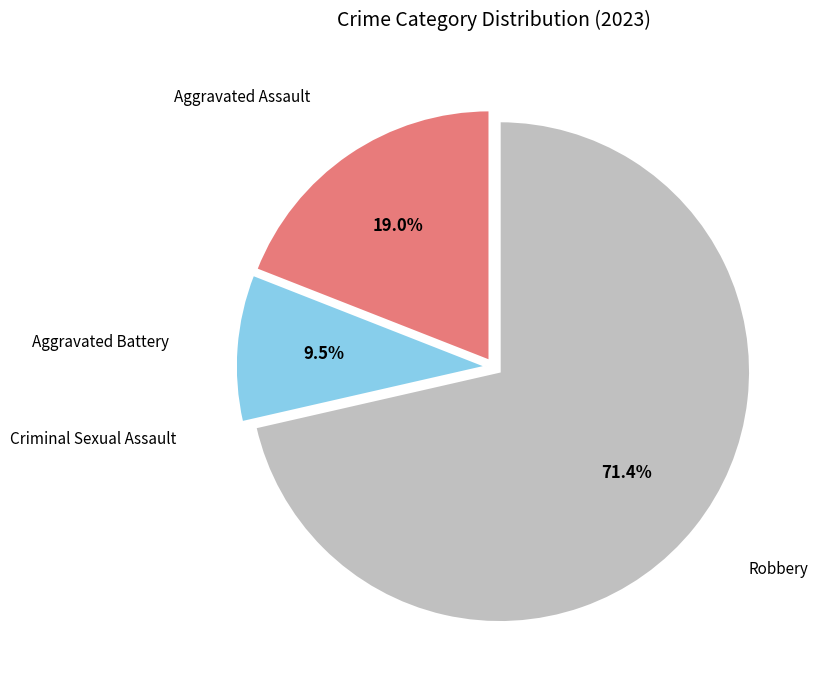

What is the ratio of the value at Aggravated Battery to the value at Aggravated Assault?

0.5